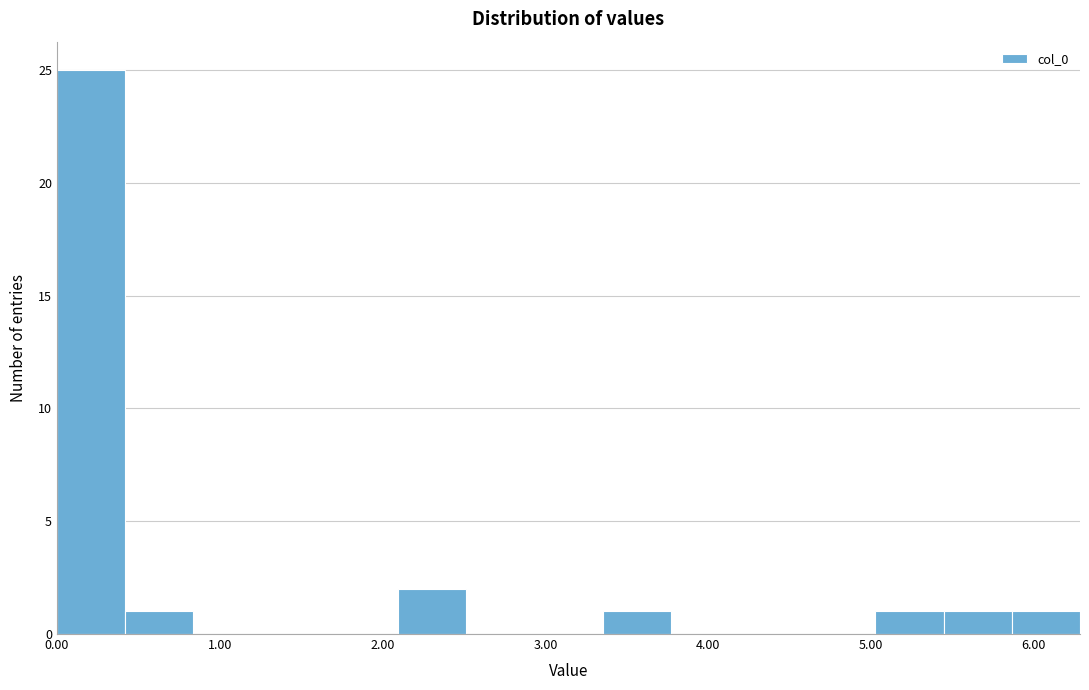

Reading left to right, list every bar in this chart as the range it spans on the x-axis followed by its height. Neither the bar edges nor the heights are printed on the chart, so give them approximately, as read against the axes.

0.0 to 0.4: 25
0.4 to 0.8: 1
0.8 to 1.3: 0
1.3 to 1.7: 0
1.7 to 2.1: 0
2.1 to 2.5: 2
2.5 to 2.9: 0
2.9 to 3.4: 0
3.4 to 3.8: 1
3.8 to 4.2: 0
4.2 to 4.6: 0
4.6 to 5.0: 0
5.0 to 5.4: 1
5.4 to 5.9: 1
5.9 to 6.3: 1